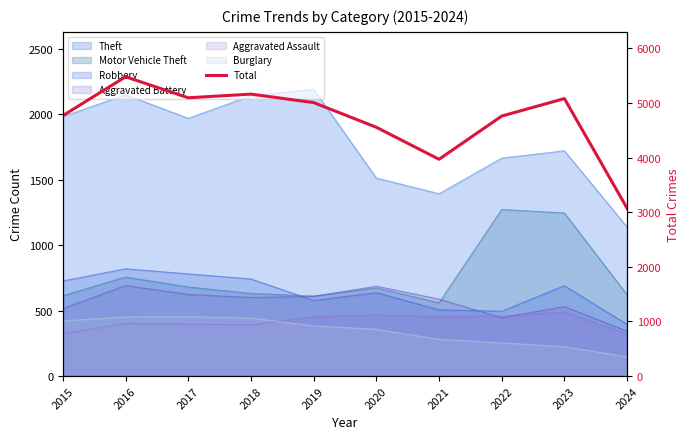

Which label corresponds to the smallest value in the chart?

2024